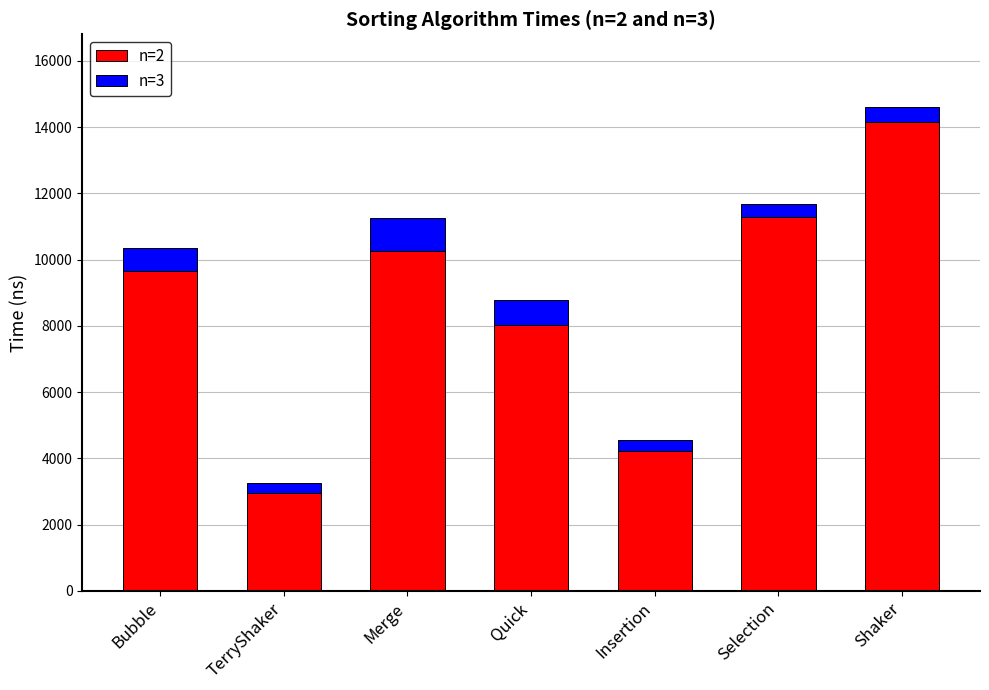

At which category is the sum across all series the highest?

Shaker